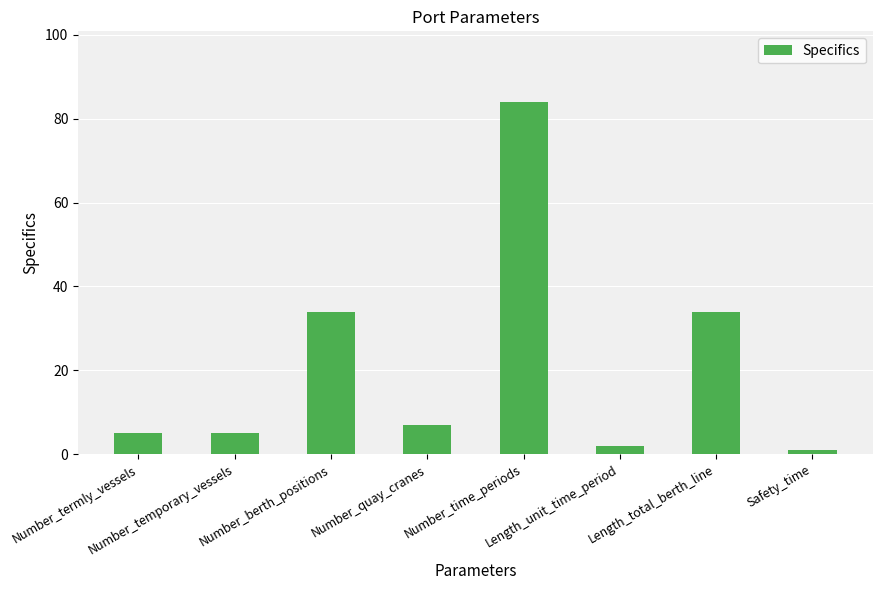

What is the sum of all values?

172